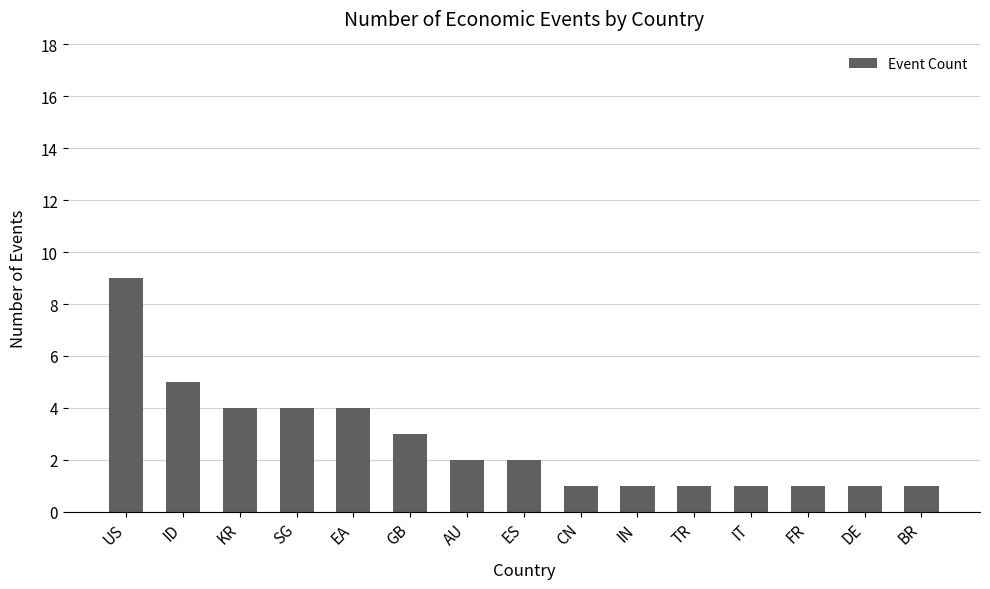

Does the chart contain stacked bars?

No